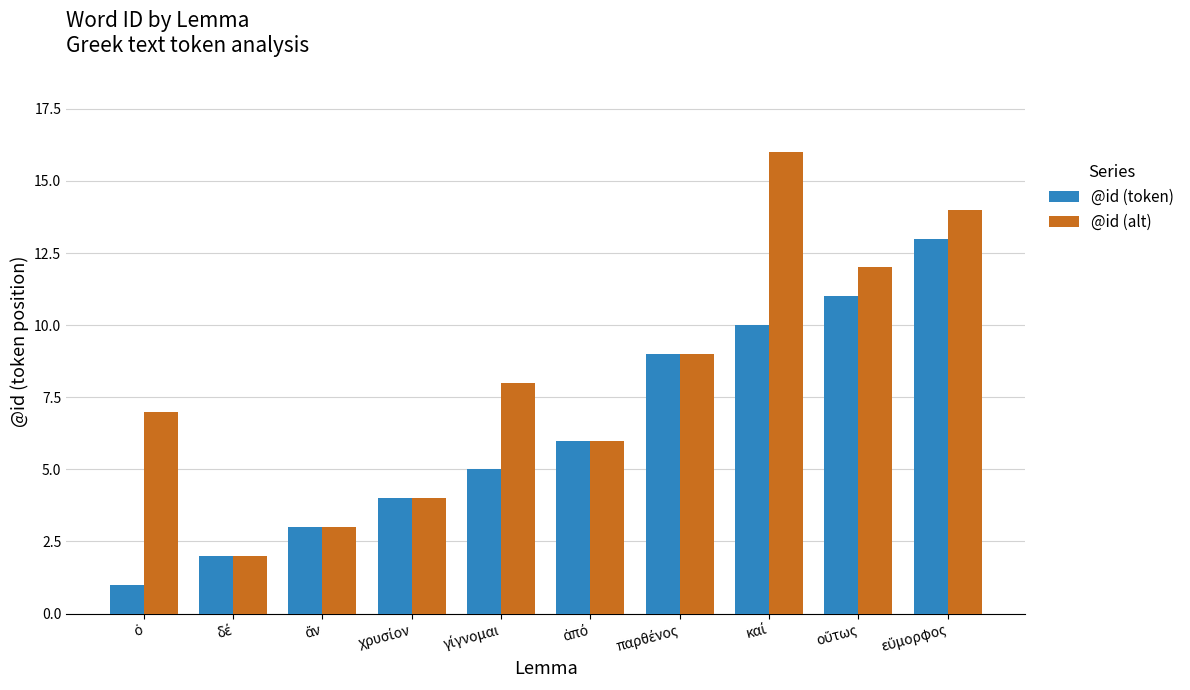

What is the greatest value displayed?

16